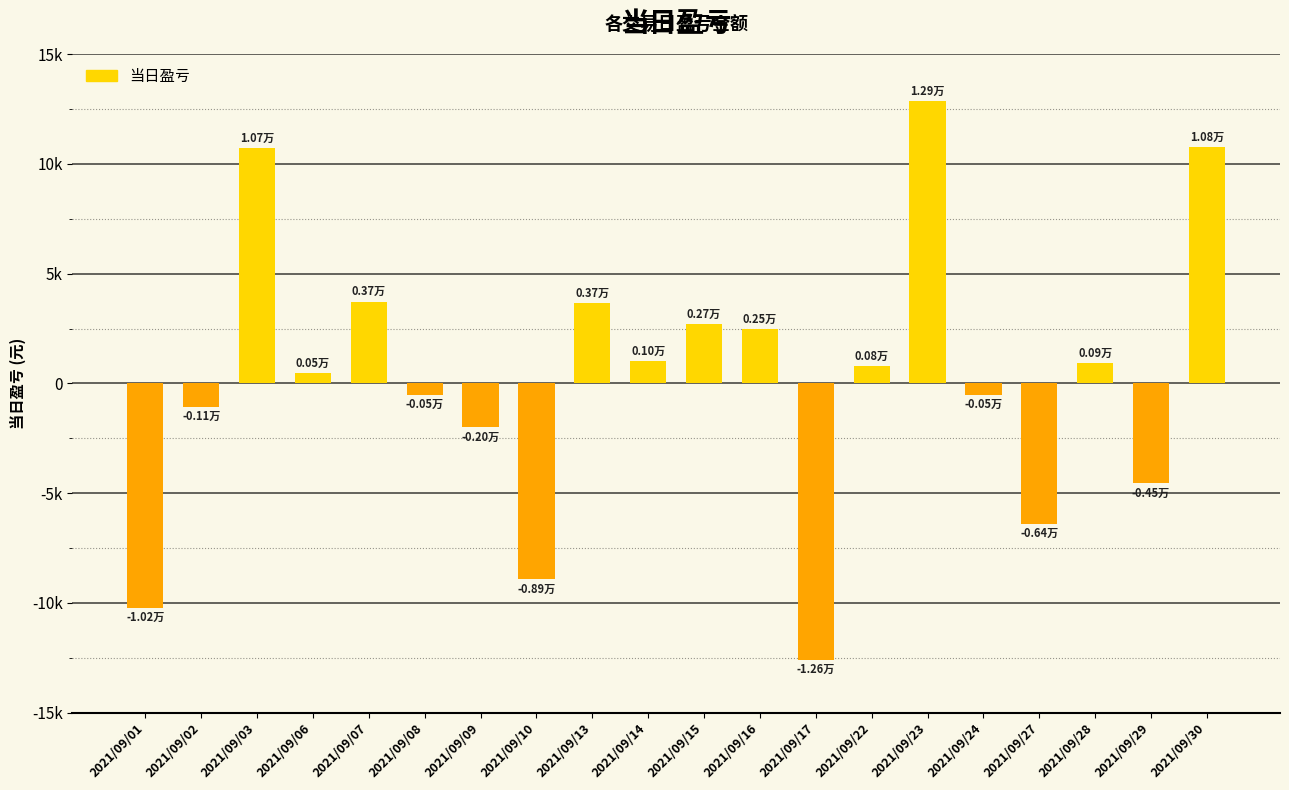

Rank the categories by value from lowest to highest.

2021/09/17, 2021/09/01, 2021/09/10, 2021/09/27, 2021/09/29, 2021/09/09, 2021/09/02, 2021/09/08, 2021/09/24, 2021/09/06, 2021/09/22, 2021/09/28, 2021/09/14, 2021/09/16, 2021/09/15, 2021/09/13, 2021/09/07, 2021/09/03, 2021/09/30, 2021/09/23